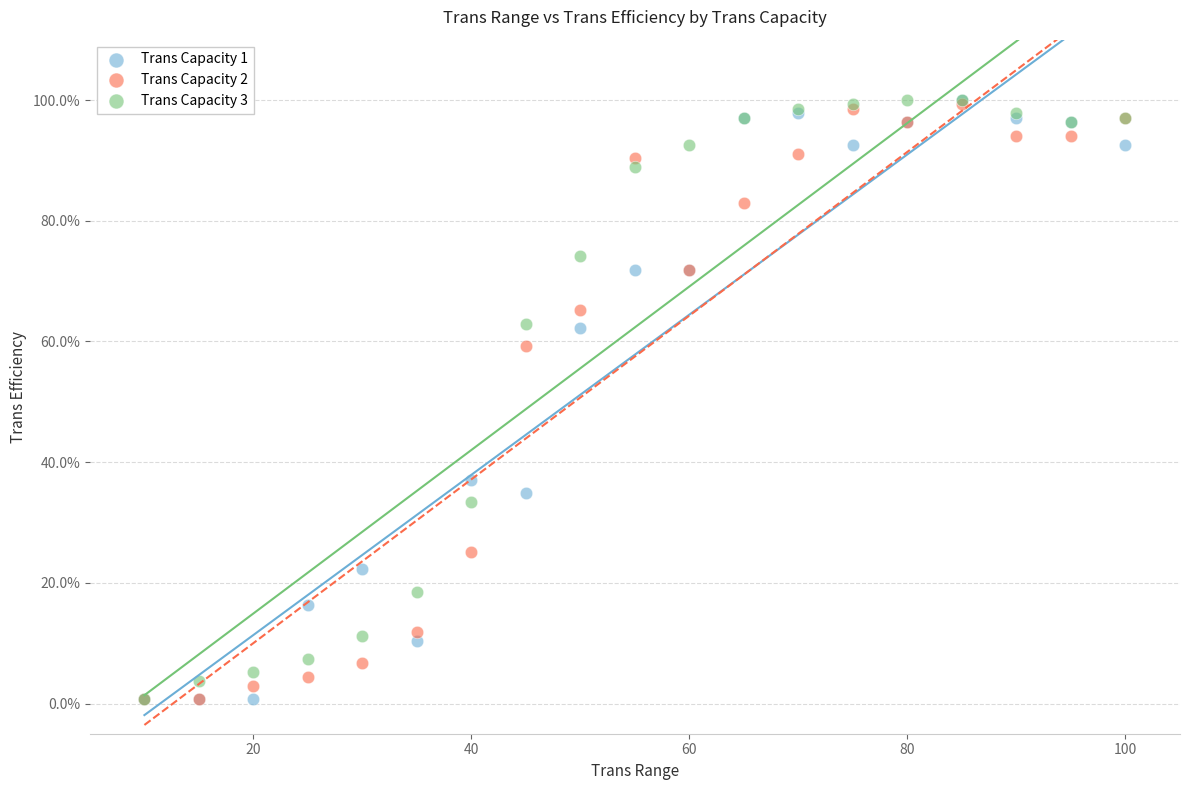

Across all series, what Y value is closest to 50?

59.3